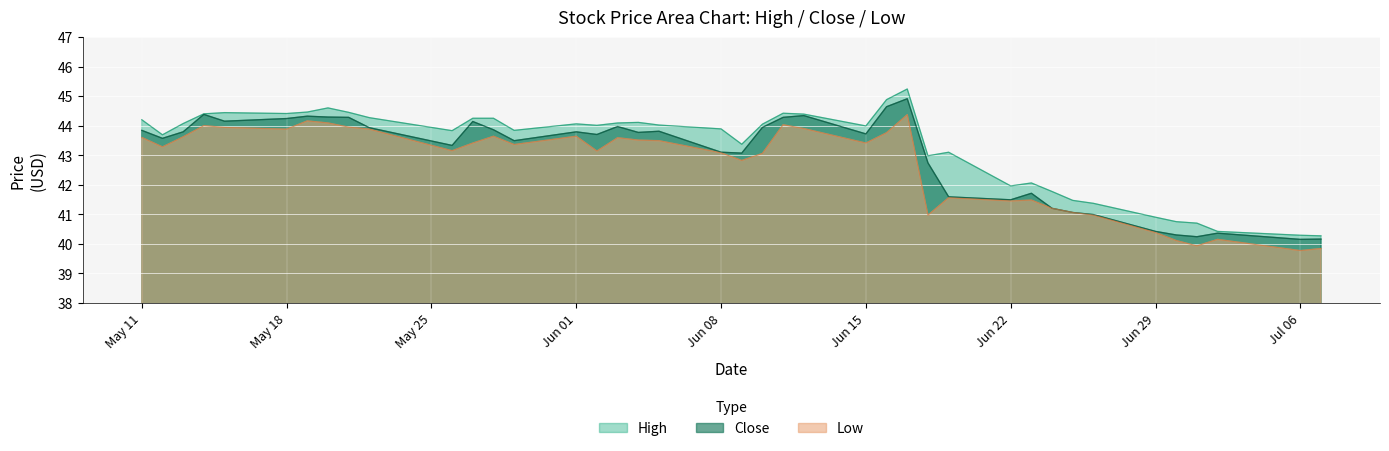

Where is the first local minimum for High?

2015-05-12